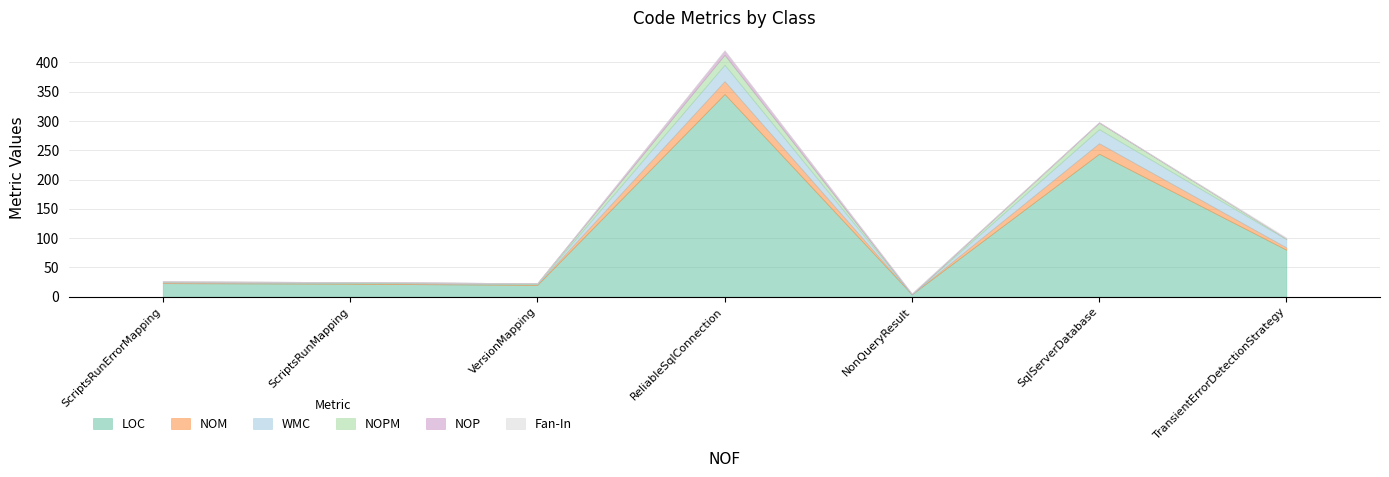

True or false: Fan-In has a value of 1 at NonQueryResult.

True